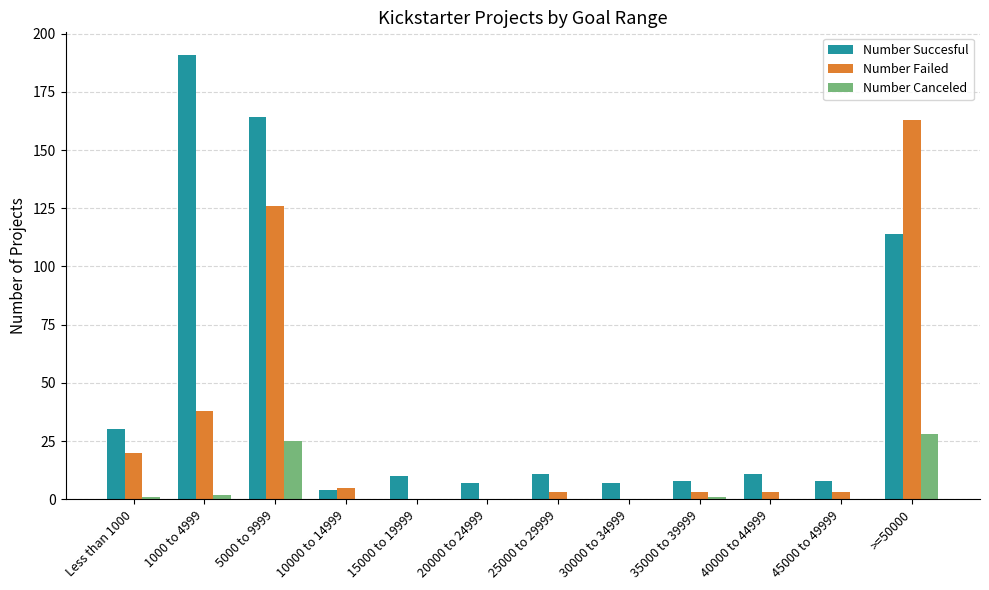

What is the highest value of the Number Failed series?

163